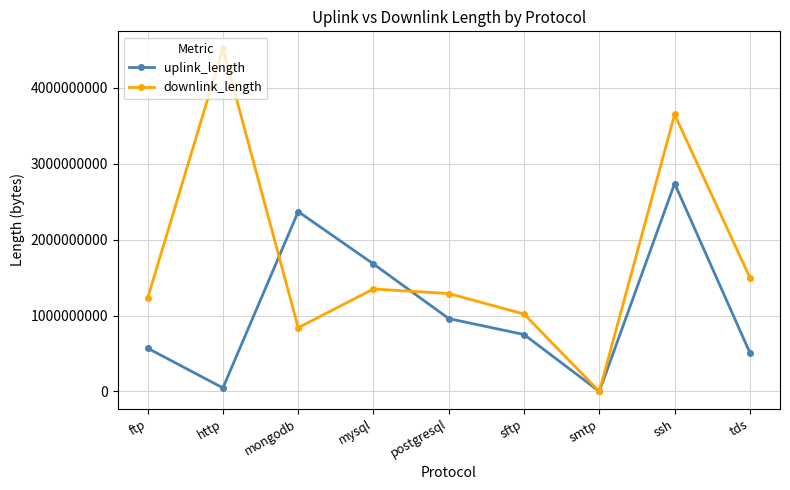

List the series in order of their peak value, lowest first.

uplink_length, downlink_length